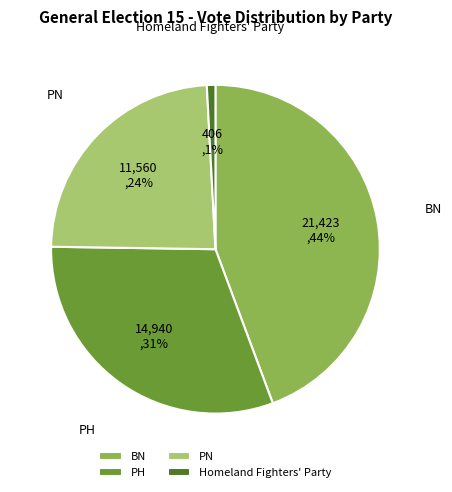

Is the sum of Homeland Fighters' Party and PH greater than half?

No